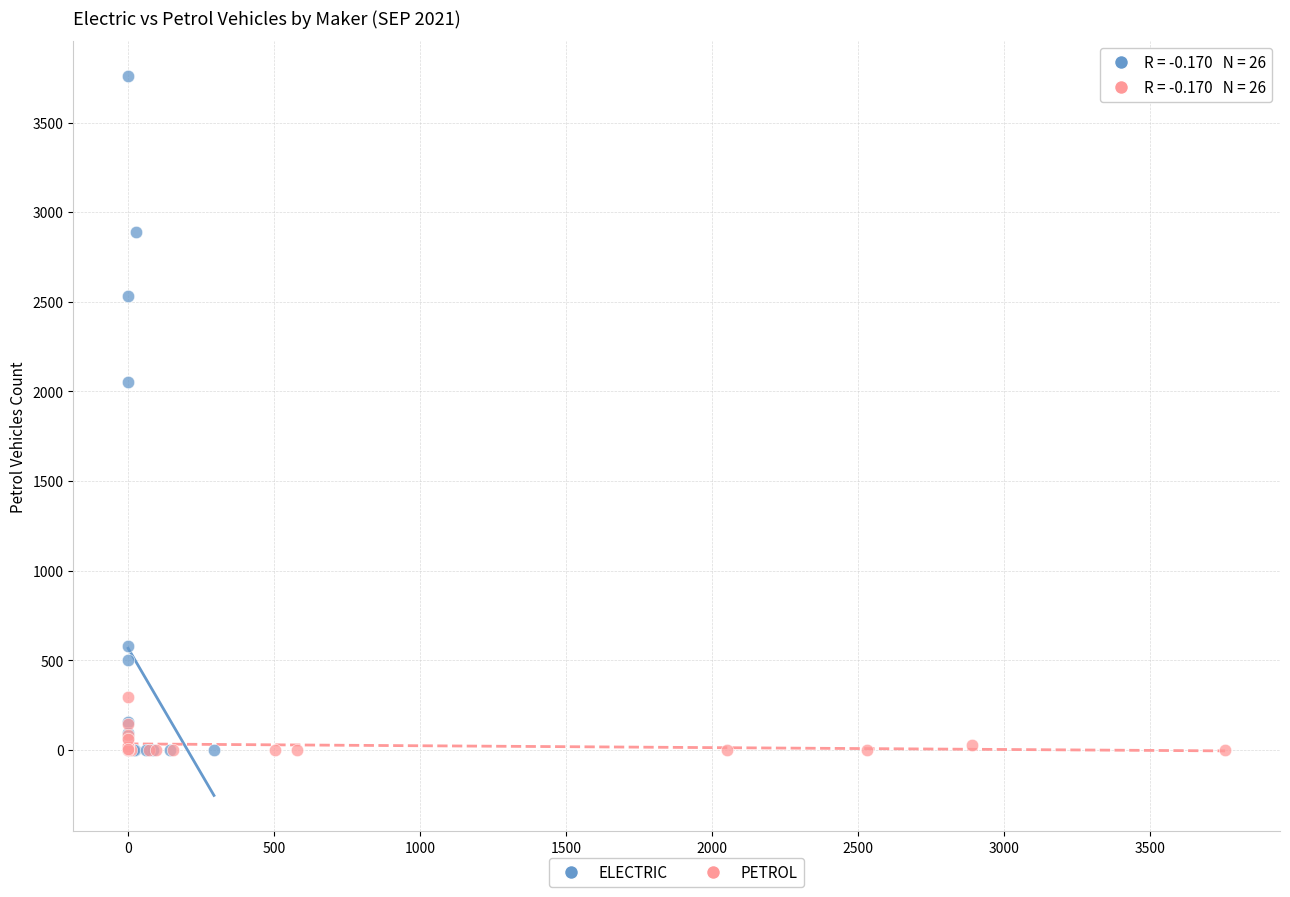

Which series contains the highest Y value?

ELECTRIC